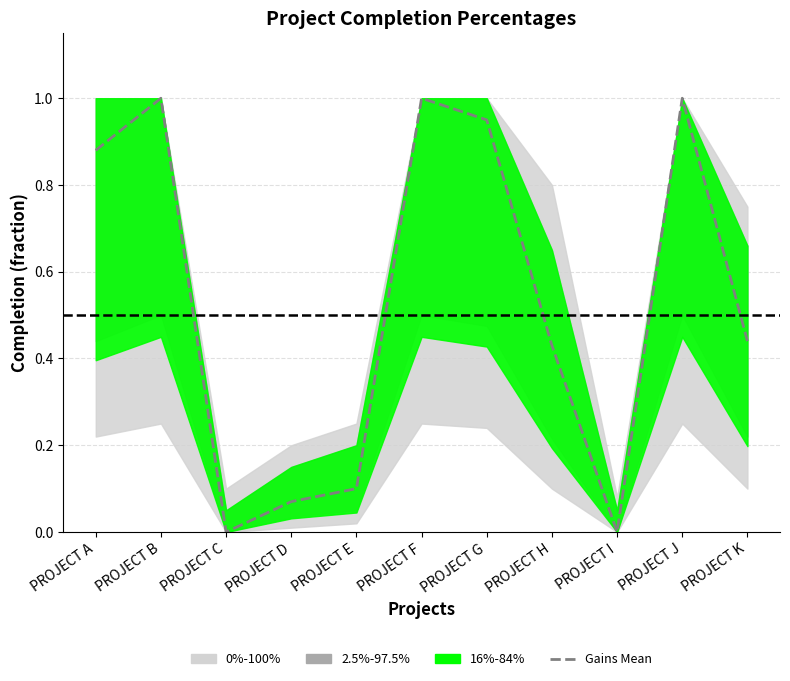

Which label corresponds to the smallest value in the chart?

PROJECT C